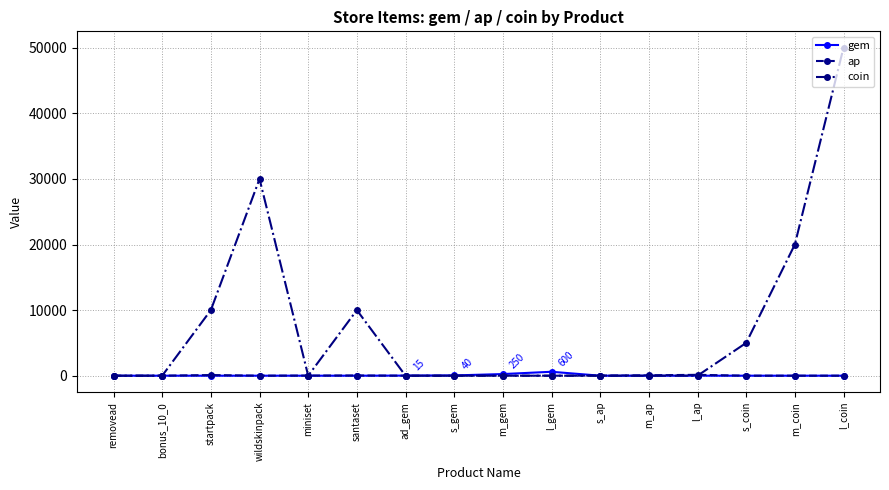

Where is the first local maximum for coin?

wildskinpack